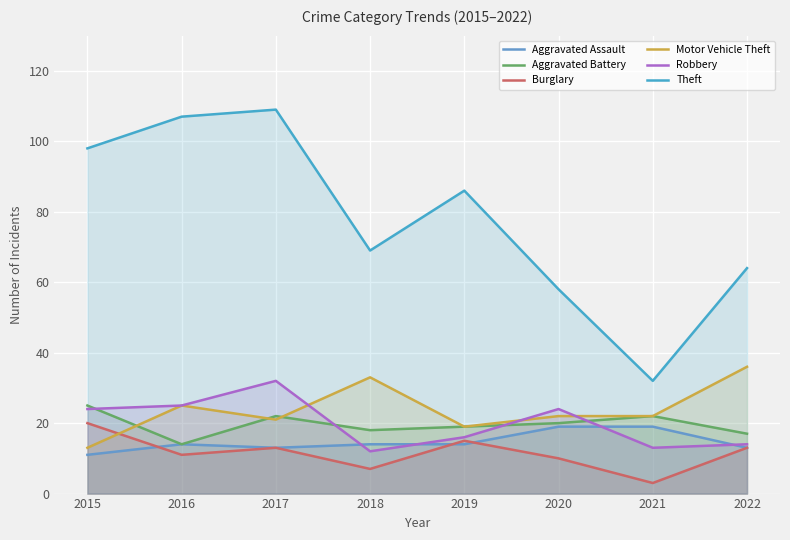

Reading left to right, transcribe all the data shown in this chart.

Aggravated Assault: 11	14	13	14	14	19	19	13
Aggravated Battery: 25	14	22	18	19	20	22	17
Burglary: 20	11	13	7	15	10	3	13
Motor Vehicle Theft: 13	25	21	33	19	22	22	36
Robbery: 24	25	32	12	16	24	13	14
Theft: 98	107	109	69	86	58	32	64